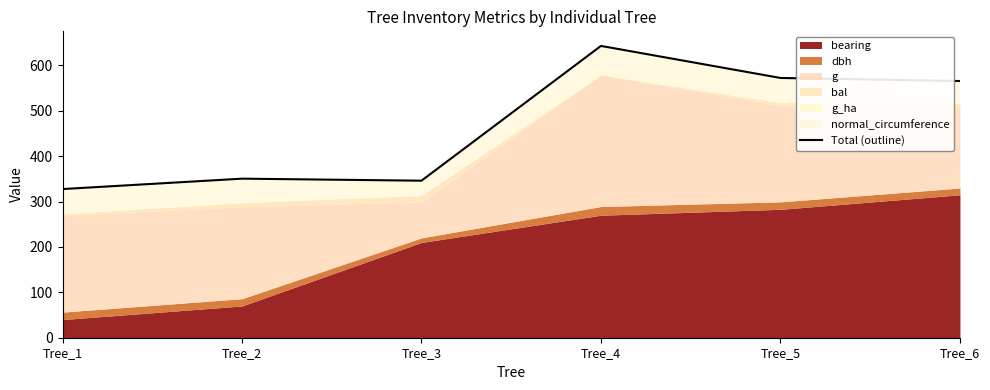

What is the minimum value shown in the chart?

327.6